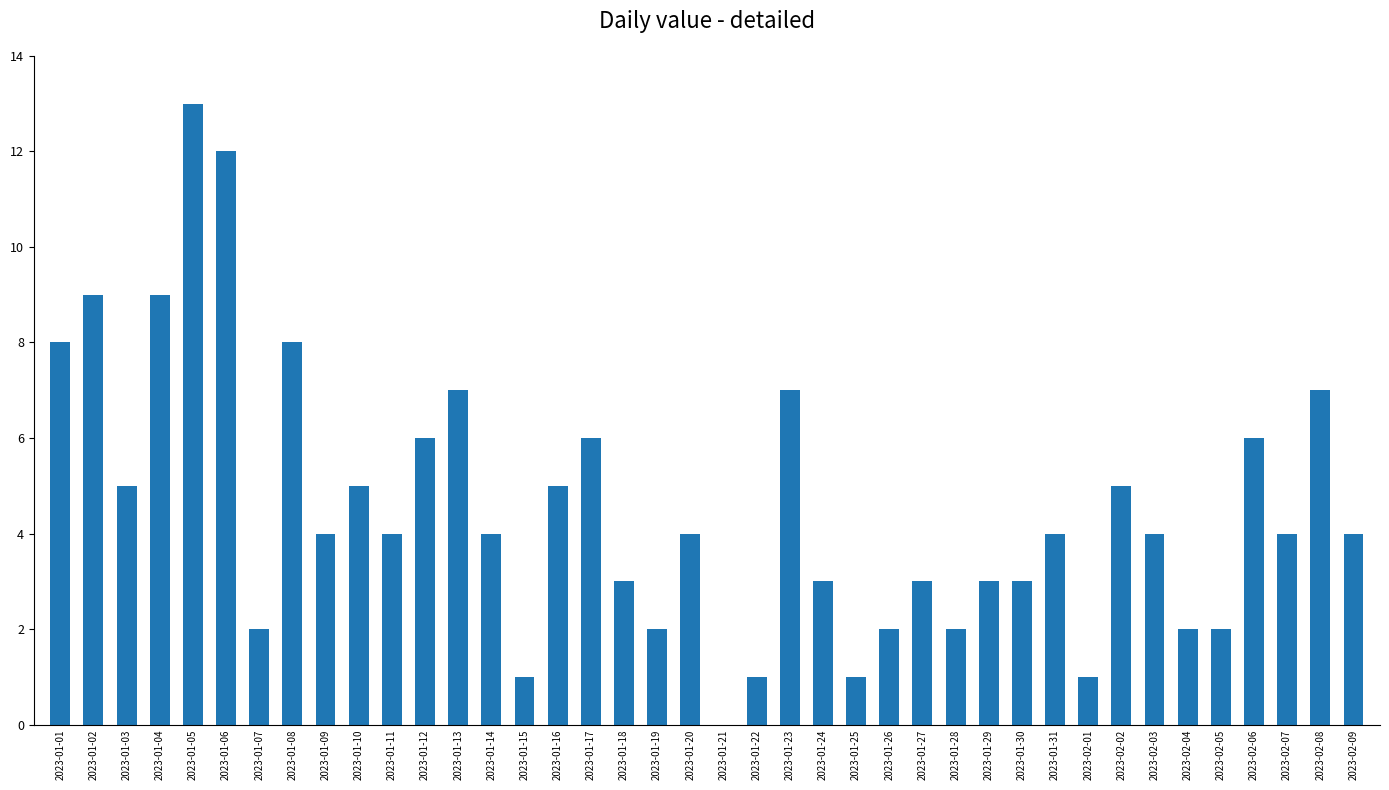

True or false: the data shows 3 at 2023-01-27.

True